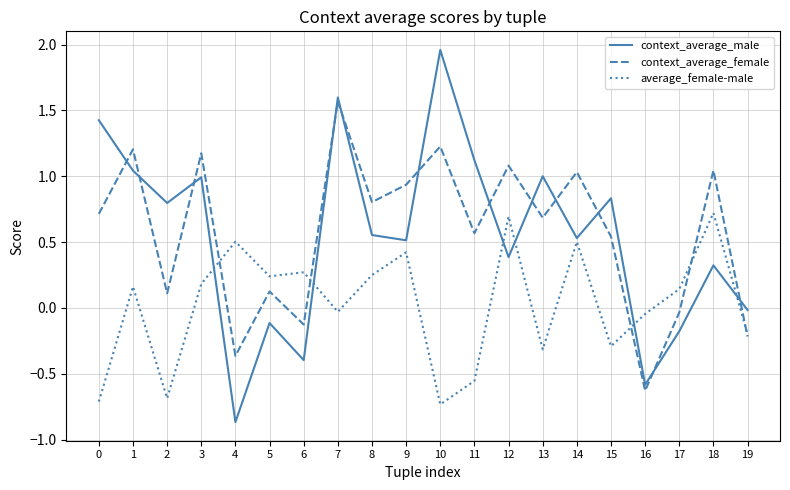

What is the sum of the context_average_female values at 18 and 2?

1.2